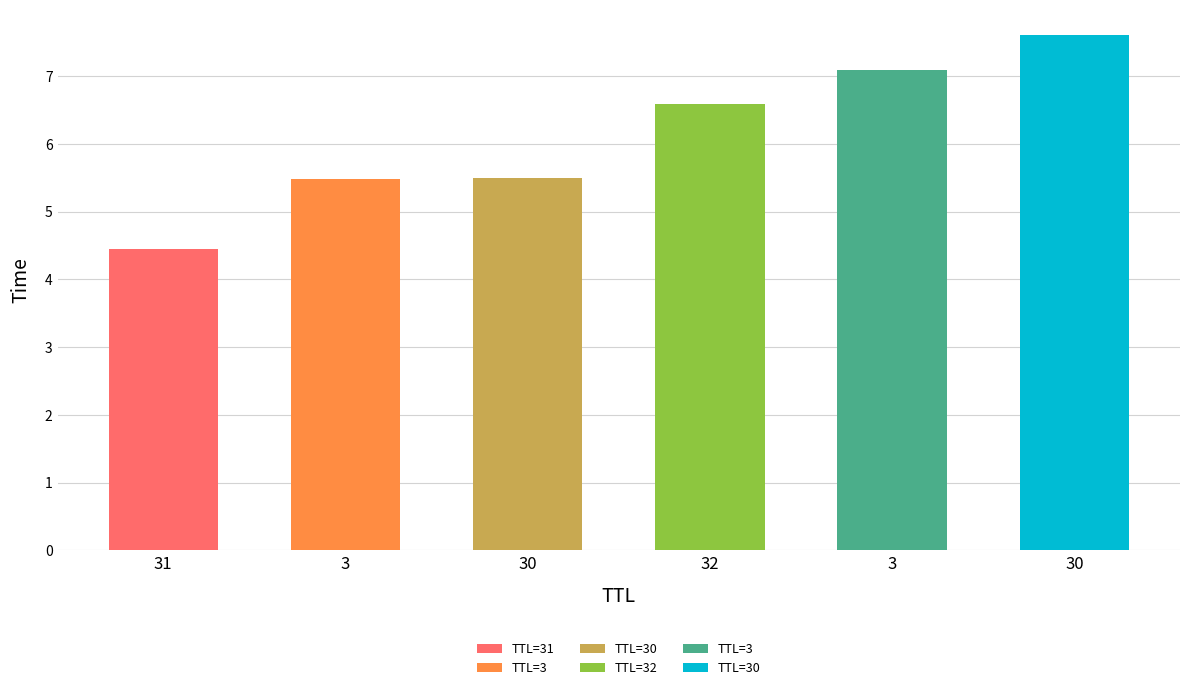

What is the minimum value shown in the chart?

4.4